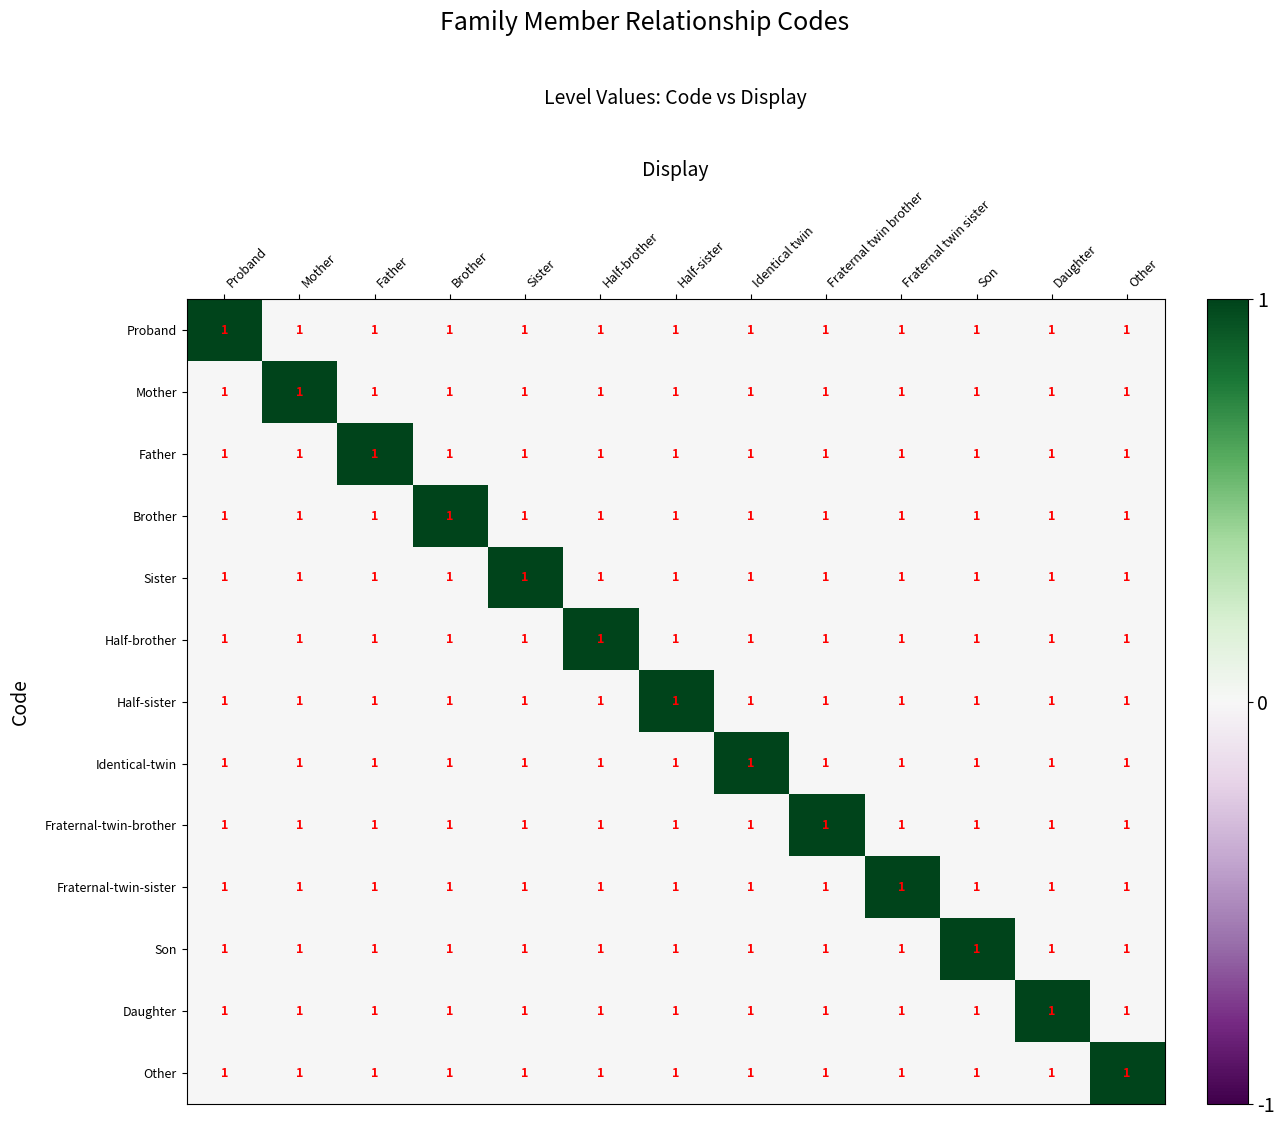

Which has a higher value, Son or Proband?

Proband